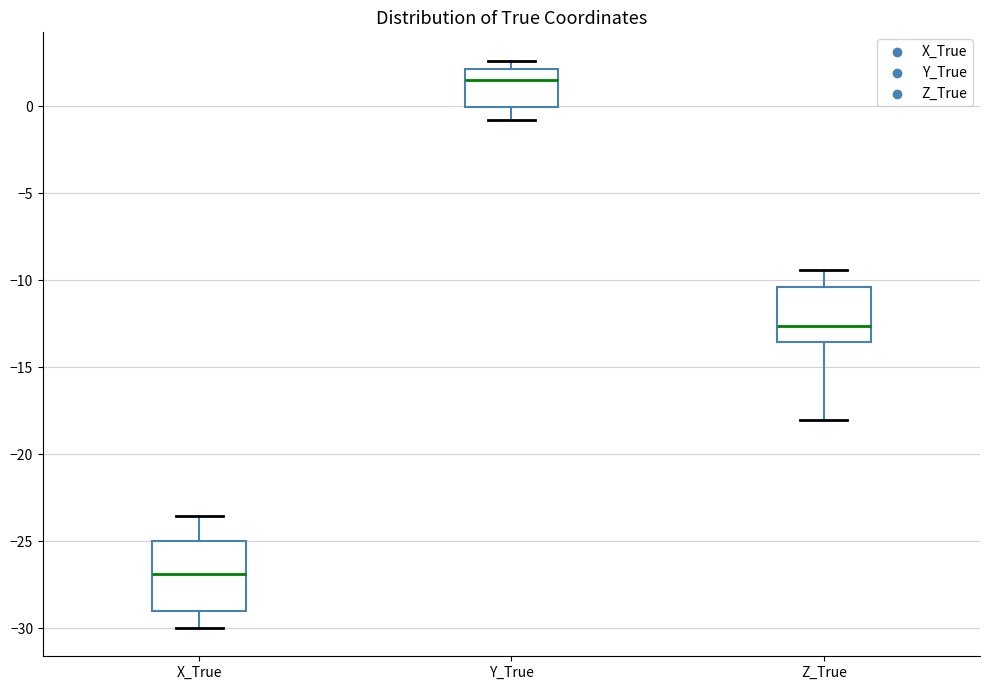

Which box is the tallest, from its lower edge to its upper edge?

X_True